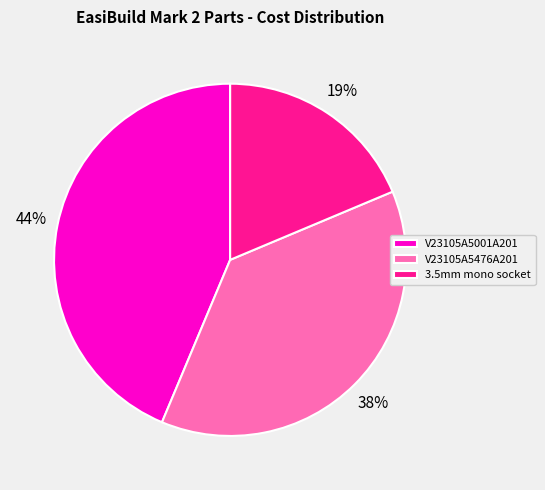

Count the number of slices in the pie.

3